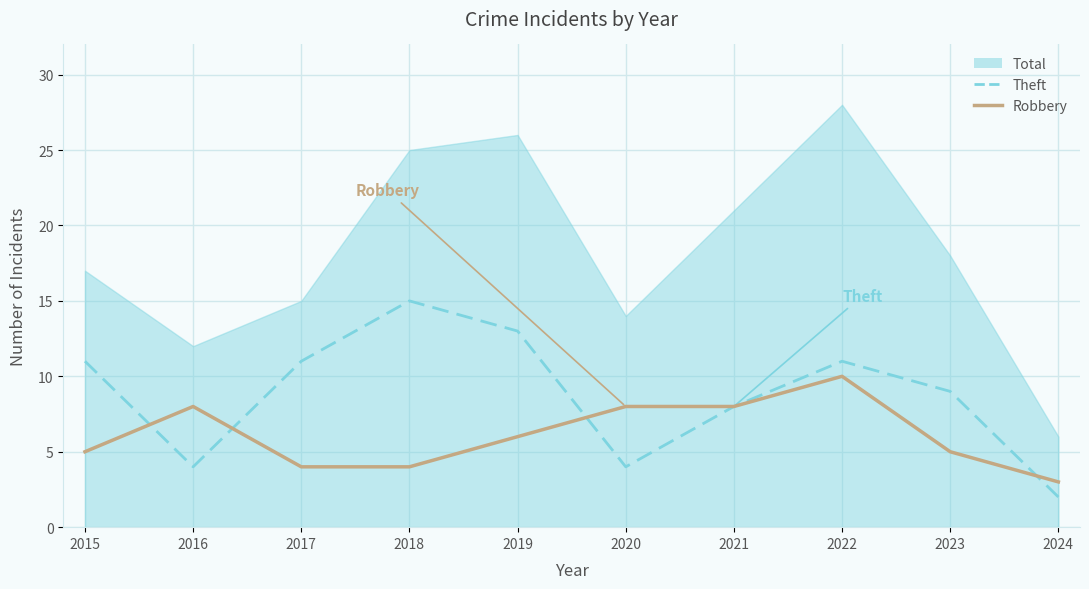

At which category does Theft reach its first local valley?

2016